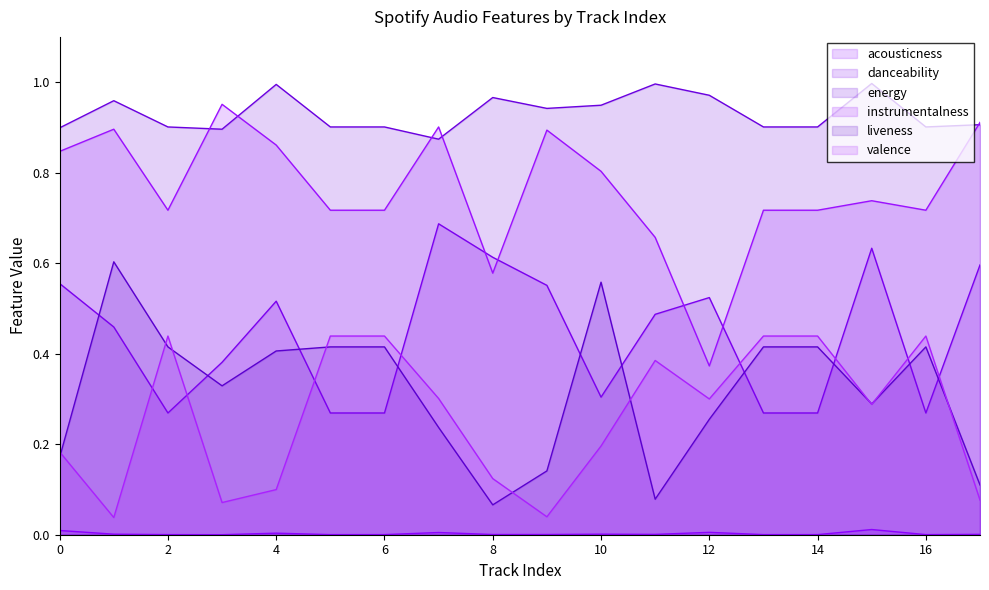

At how many categories does at least one series exceed 0?

18